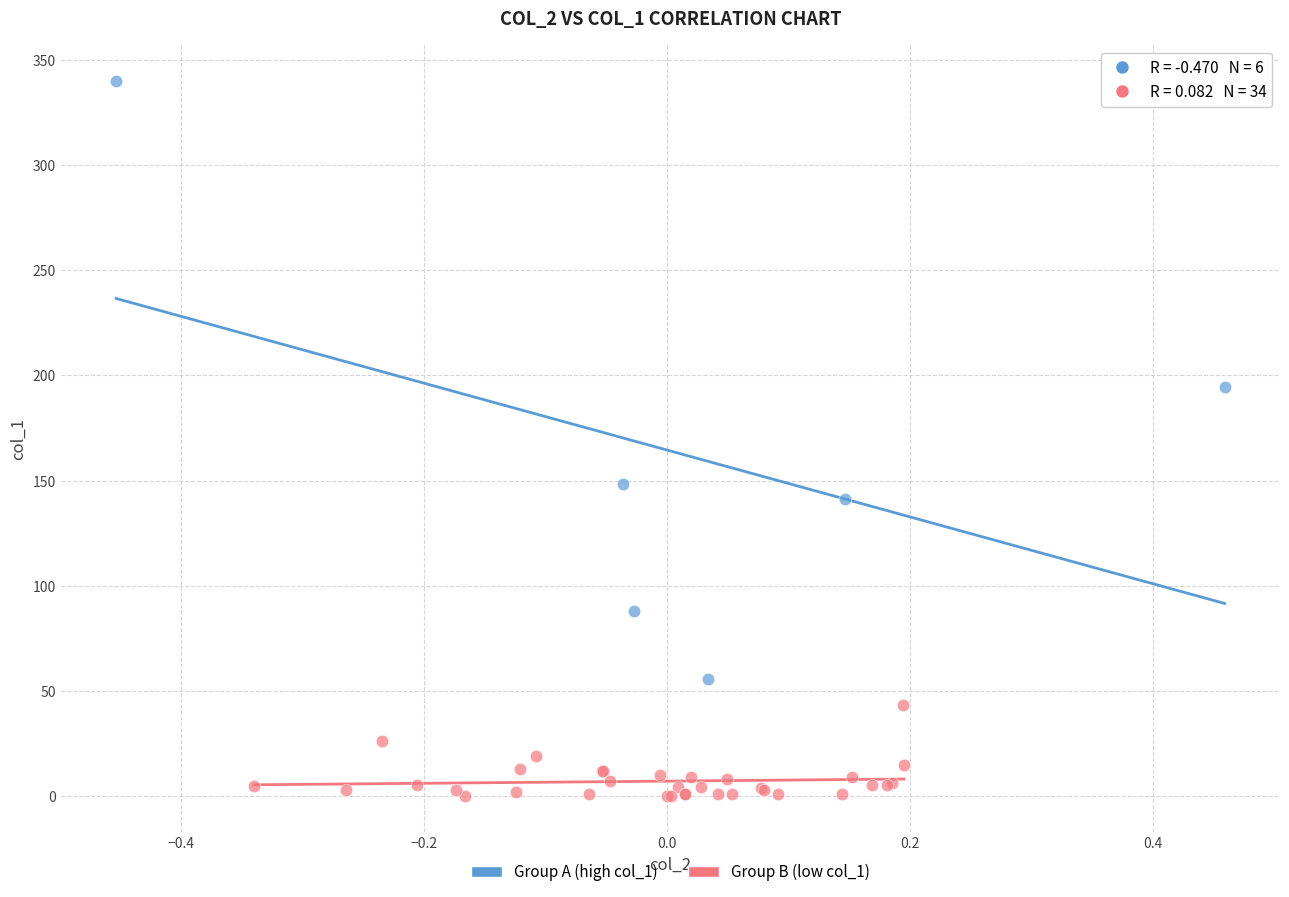

Which series contains the highest Y value?

Group A (high col_1)